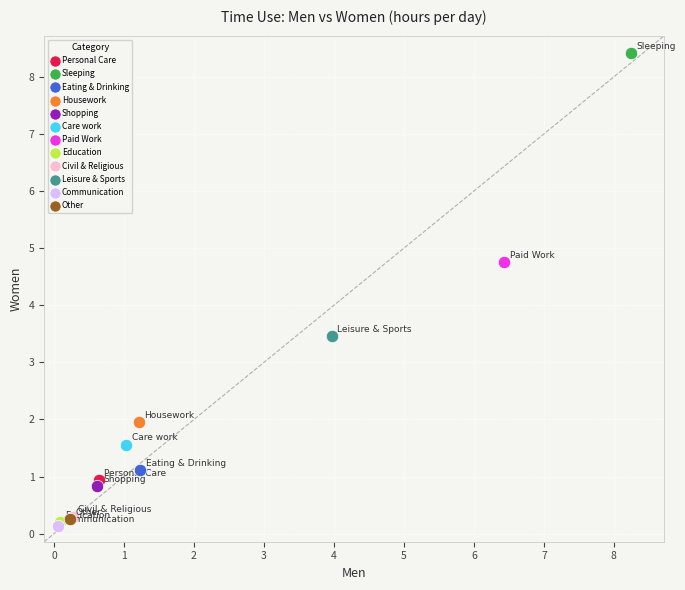

What are all the series names shown in the legend?

Personal Care, Sleeping, Eating & Drinking, Housework, Shopping, Care work, Paid Work, Education, Civil & Religious, Leisure & Sports, Communication, Other